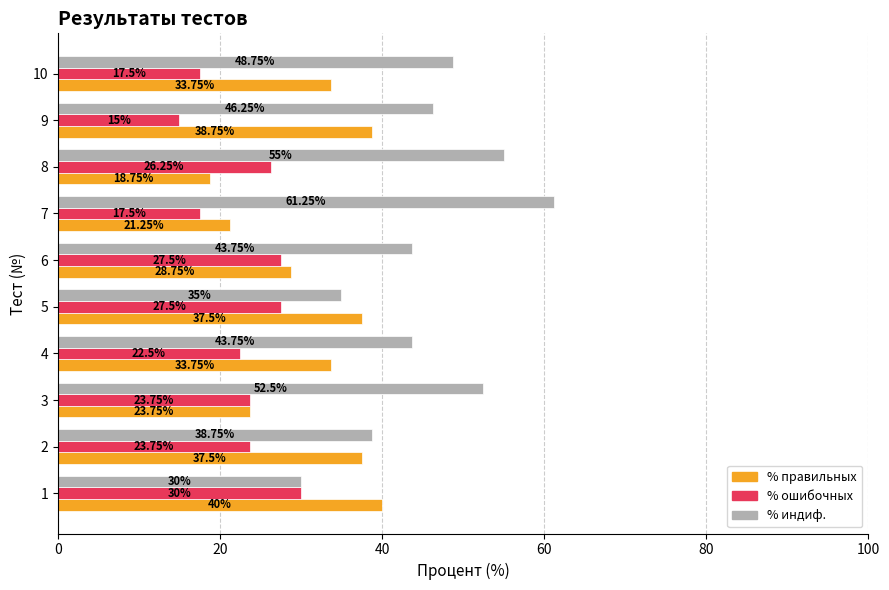

What is the average value of the % индиф. series?

45.5